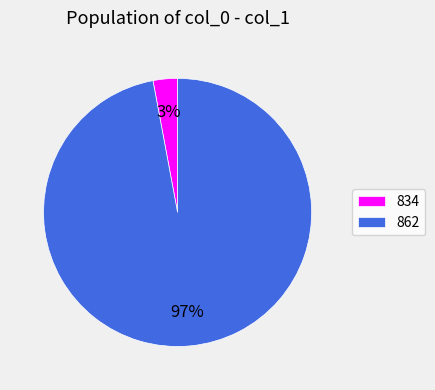

Which slice represents more than half of the pie?

862